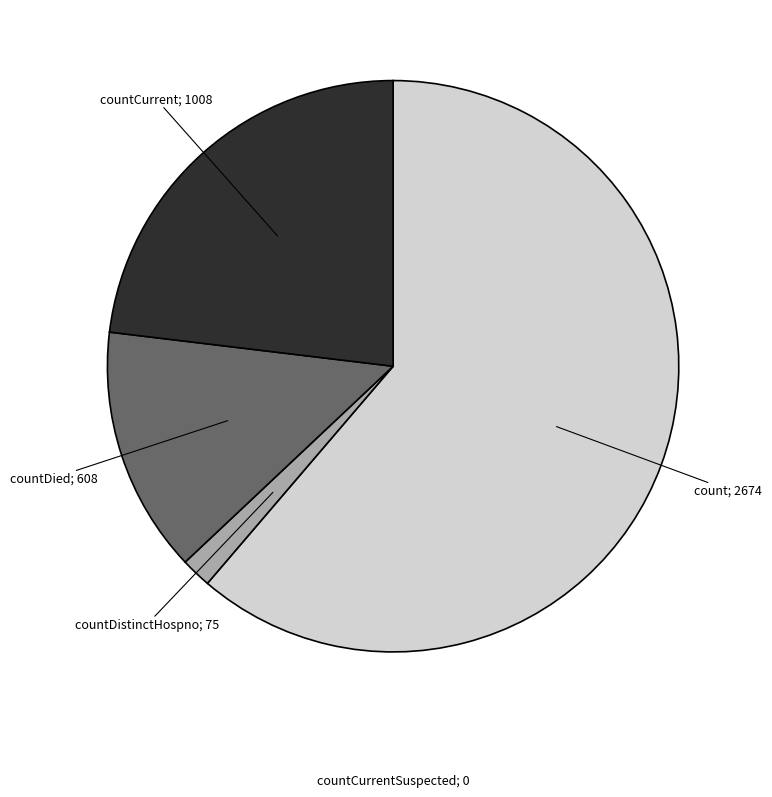

Is there any slice that represents more than half of the pie?

Yes